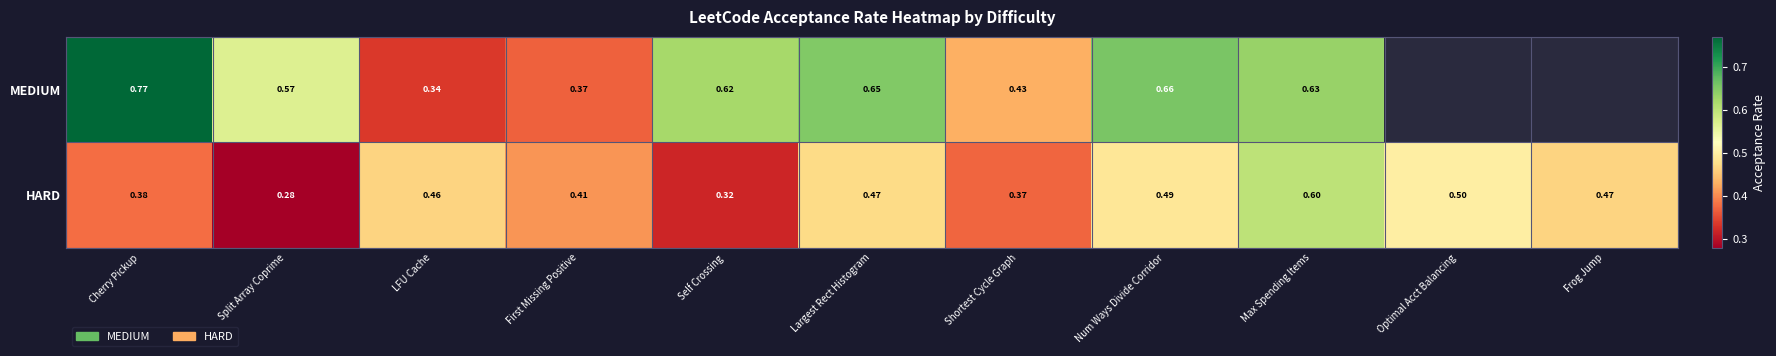

The value of MEDIUM at LFU Cache is 0.2. True or false?

False